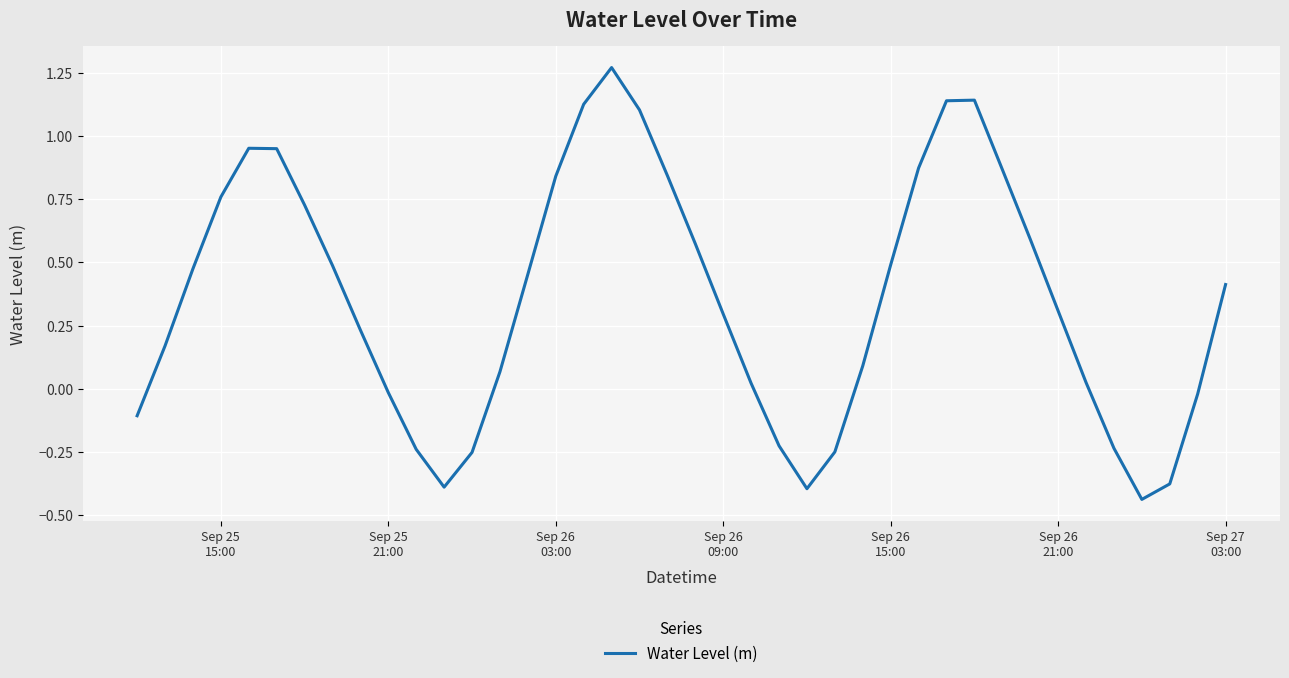

How many distinct data groups are displayed?

1